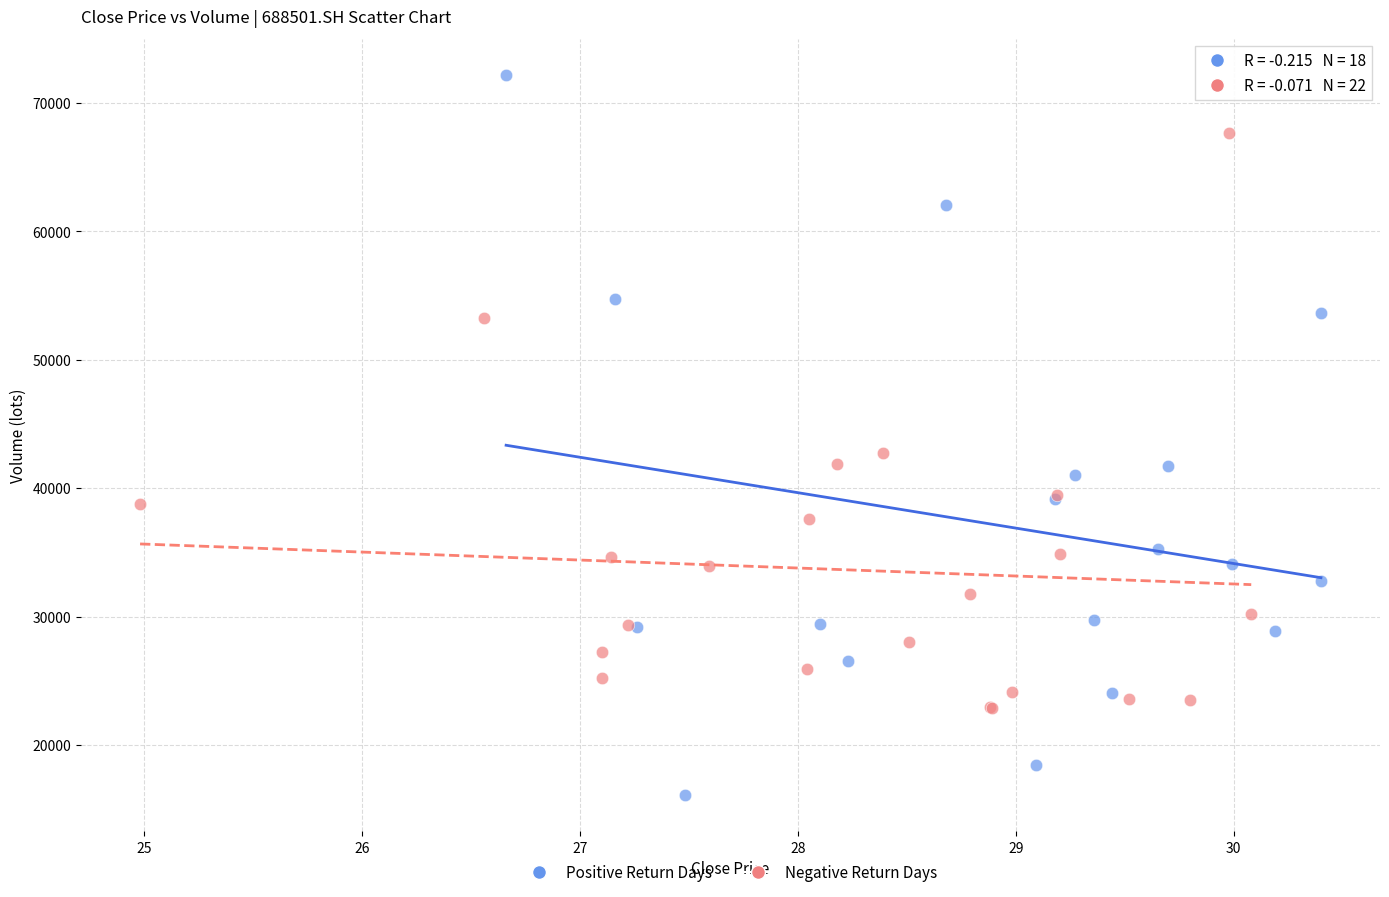

Which series contains the lowest Y value?

Positive Return Days